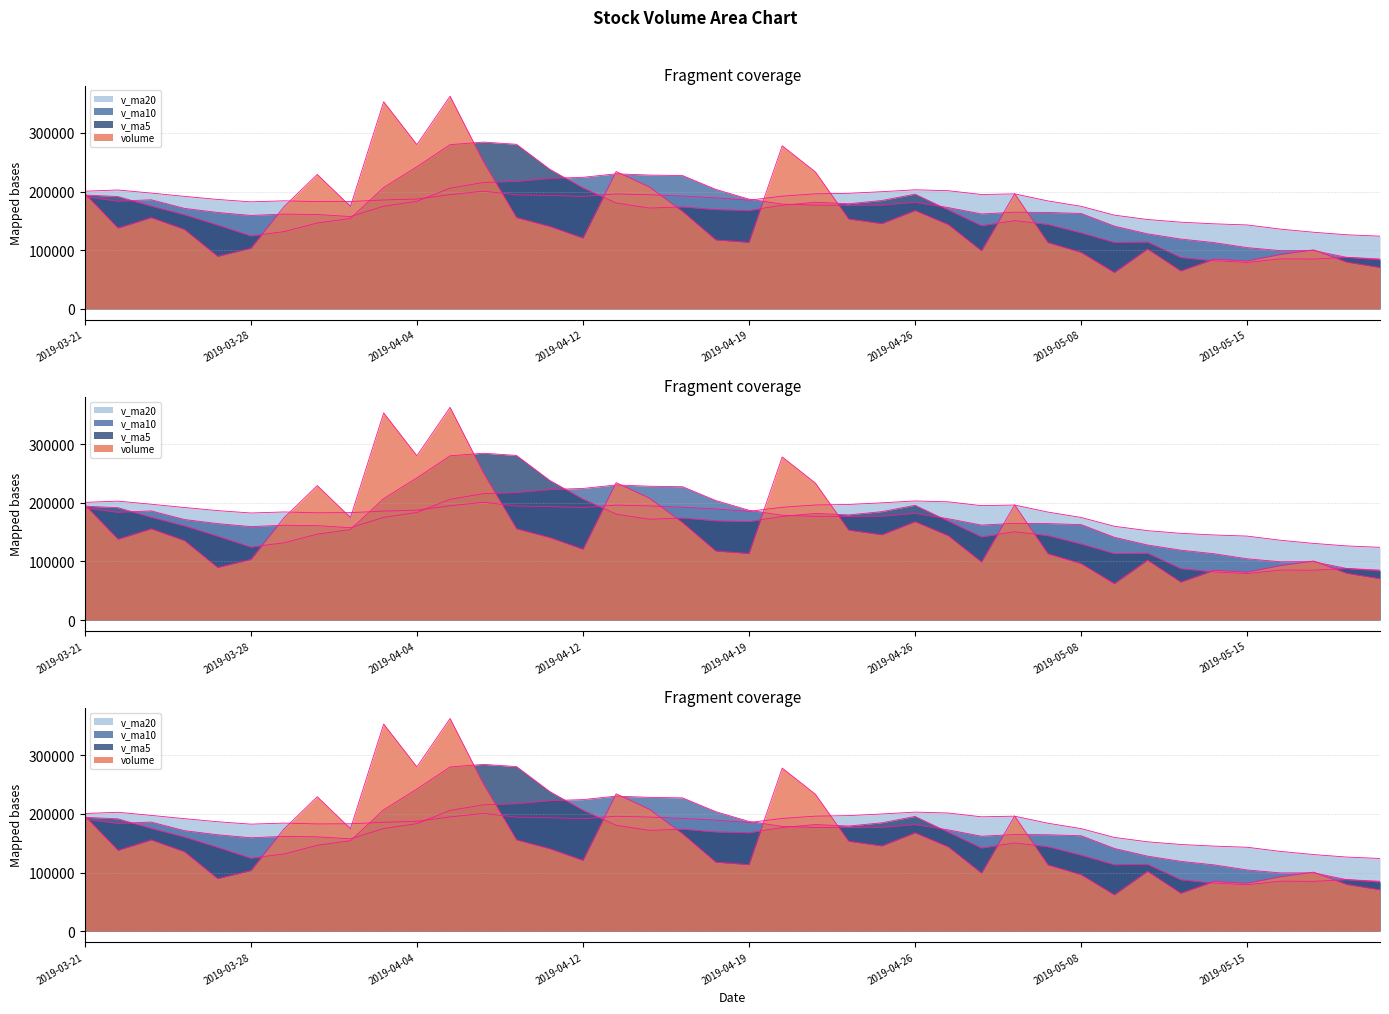

At how many categories does at least one series exceed 126709?

38